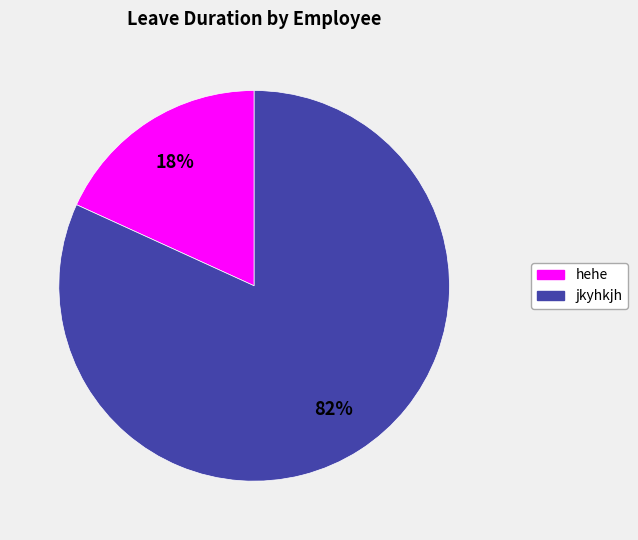

Between jkyhkjh and hehe, which is larger?

jkyhkjh